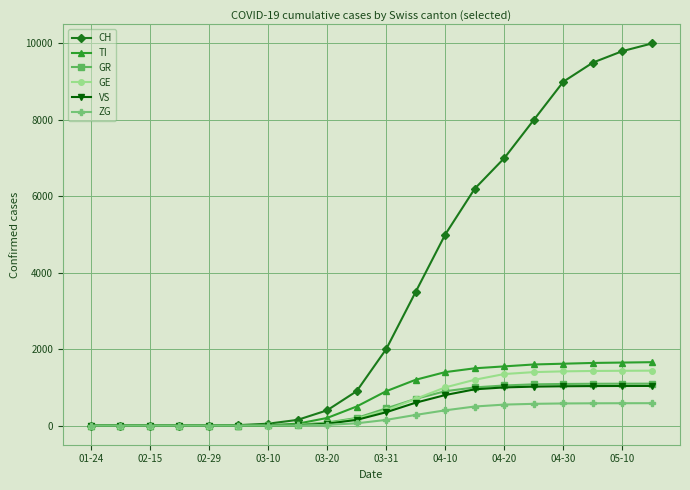

Which series has the largest range (max minus min)?

CH